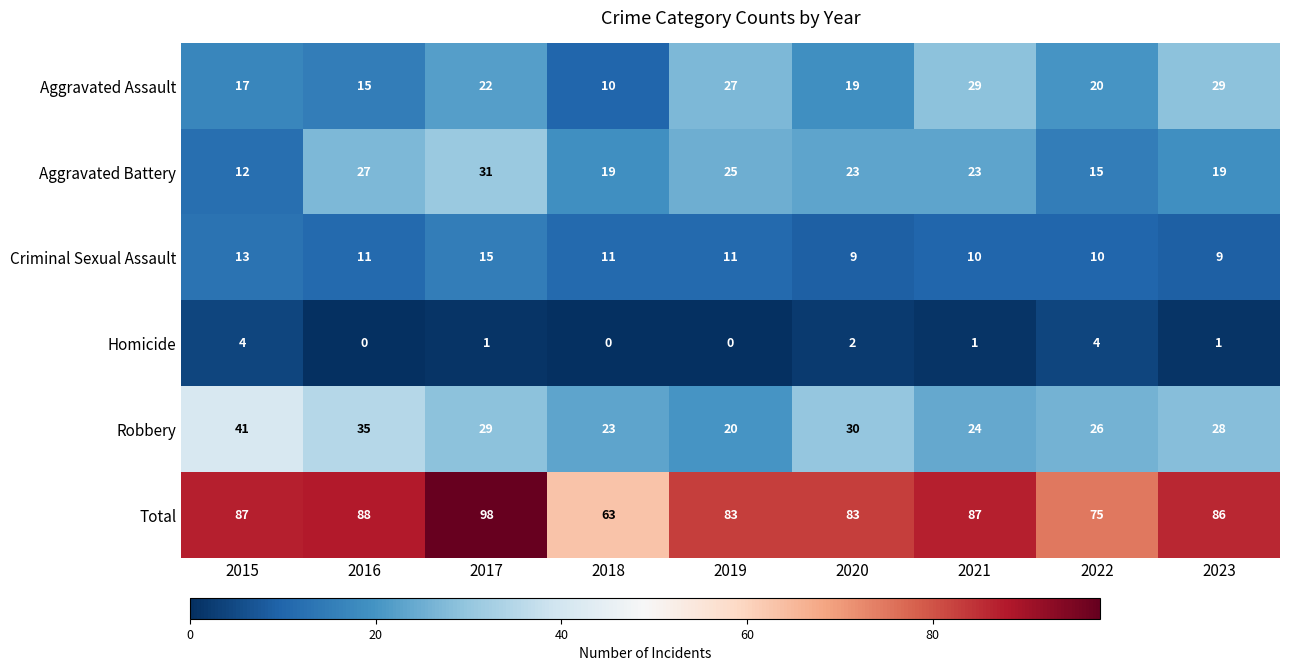

How many distinct data groups are displayed?

6